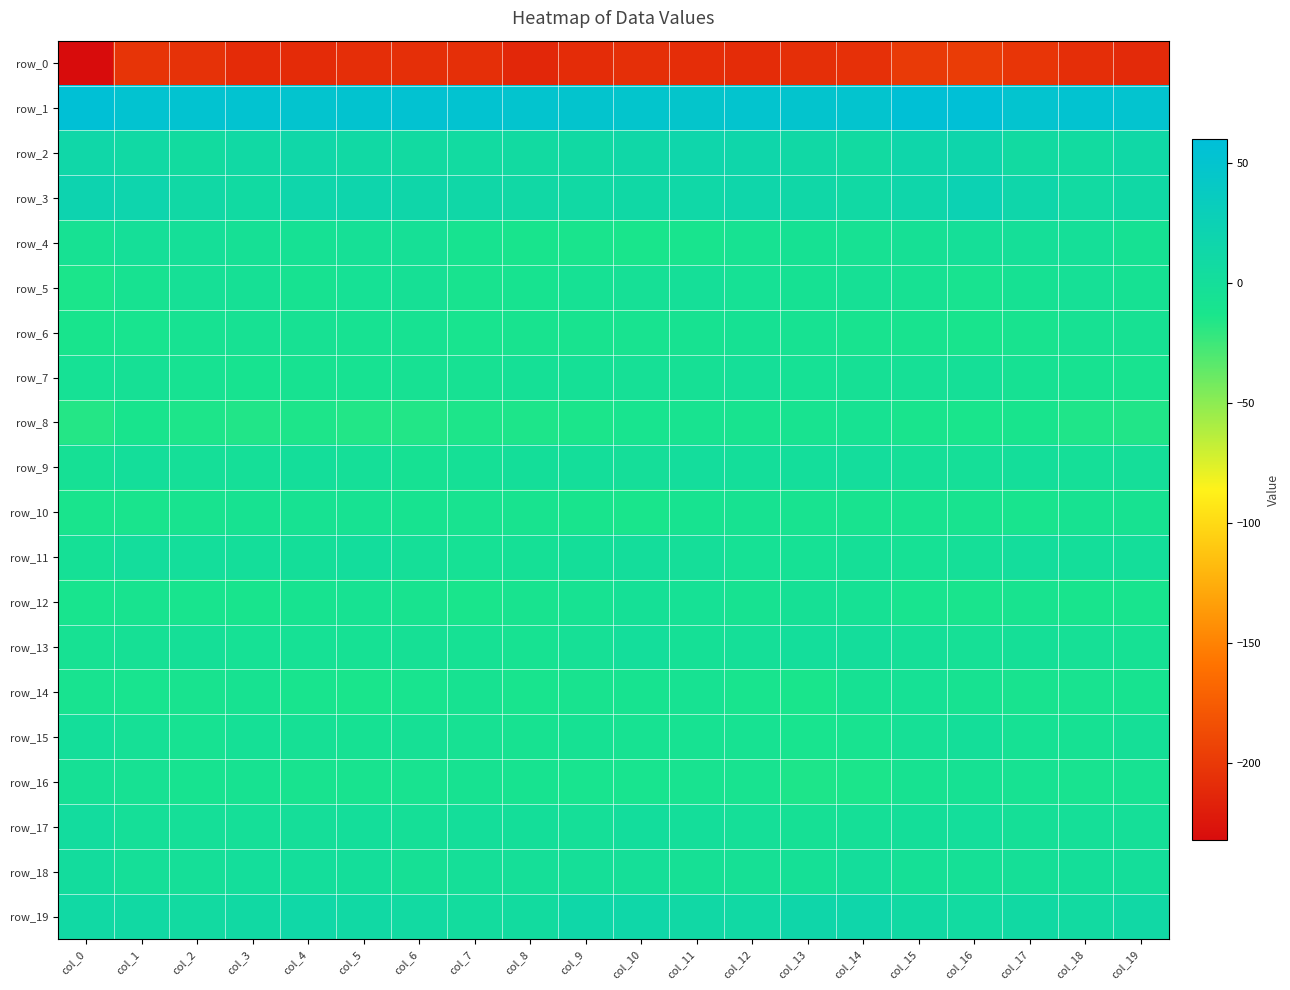

What is the difference between the row_17 values at col_6 and col_7?

3.1